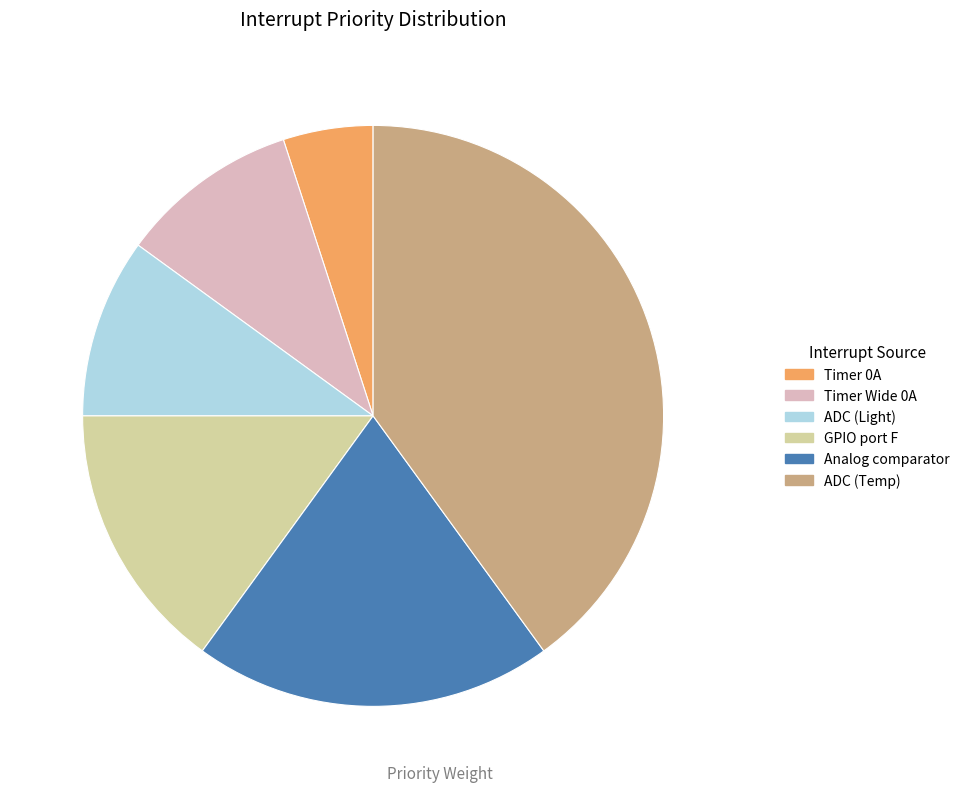

Is it true that Timer 0A is 1% of the pie?

False